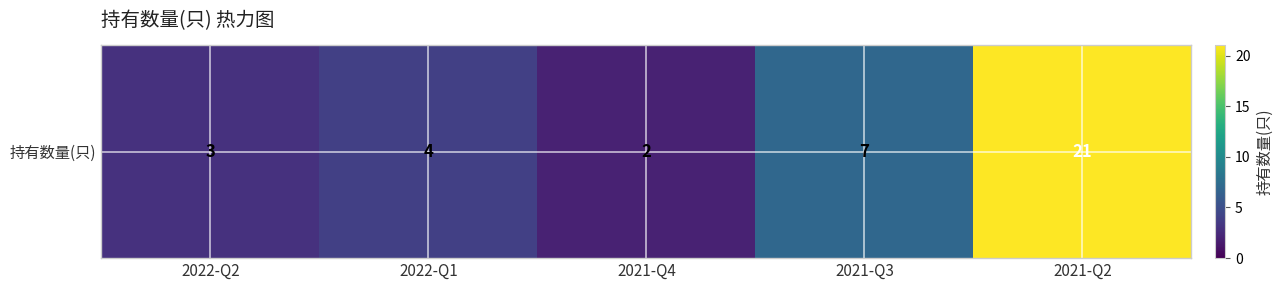

Where is the data nearest to the value 11?

2021-Q3